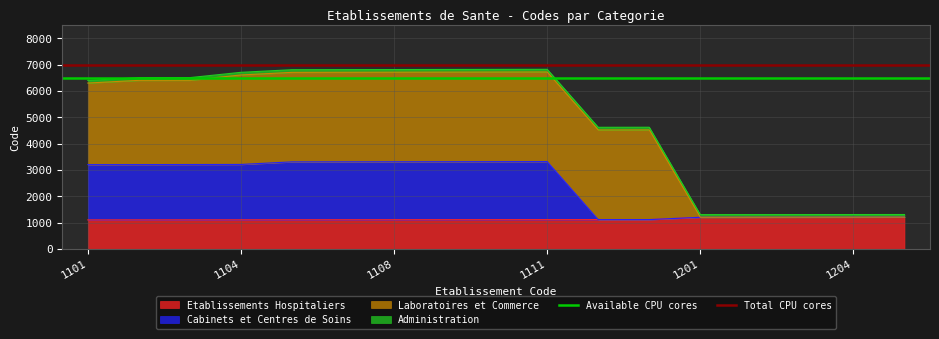

The Etablissements Hospitaliers series shows 622 at 1101. True or false?

False